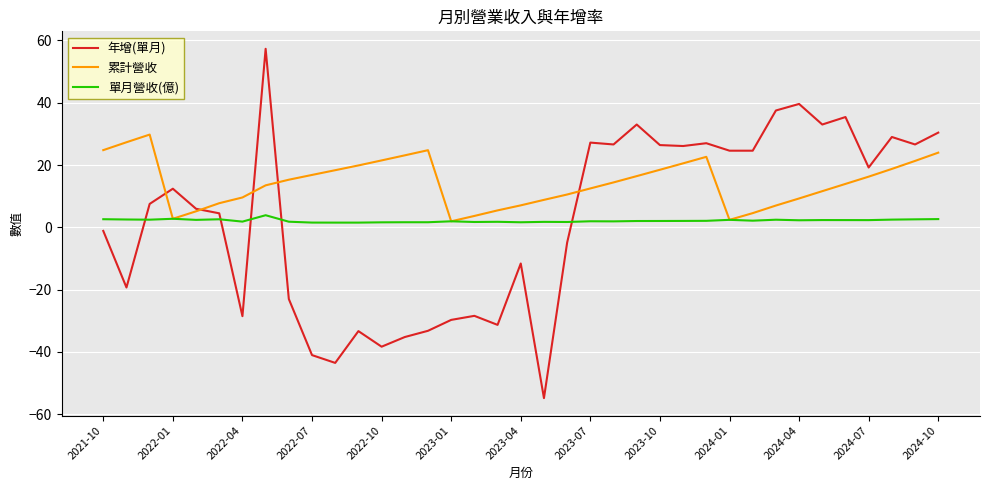

What is the greatest value displayed?

57.3